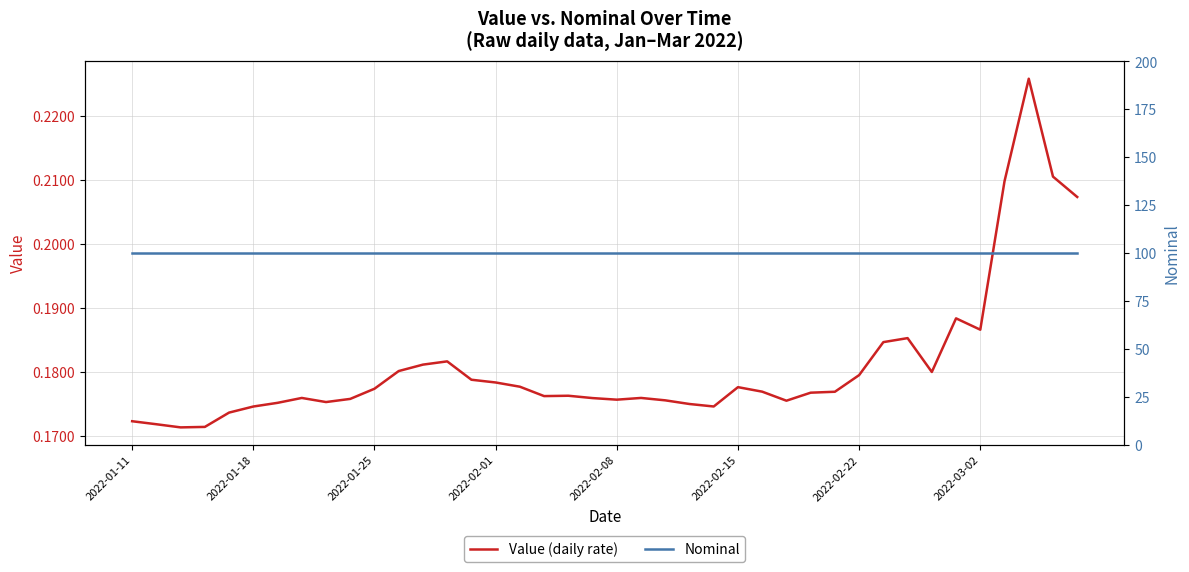

The Value (daily rate) series shows 0.3 at 27. True or false?

False